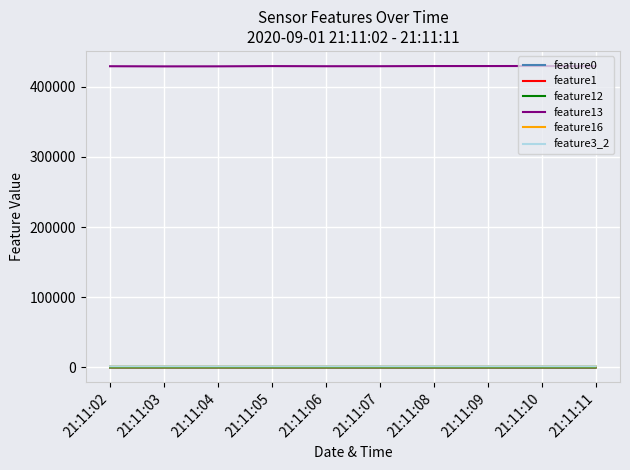

True or false: feature16 and feature13 intersect in this chart.

False